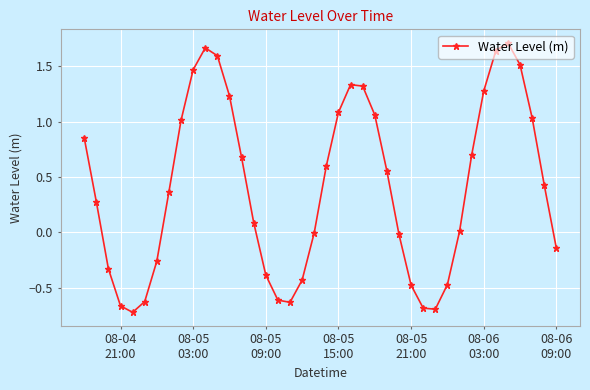

What is the difference between the second highest and minimum values?

2.4